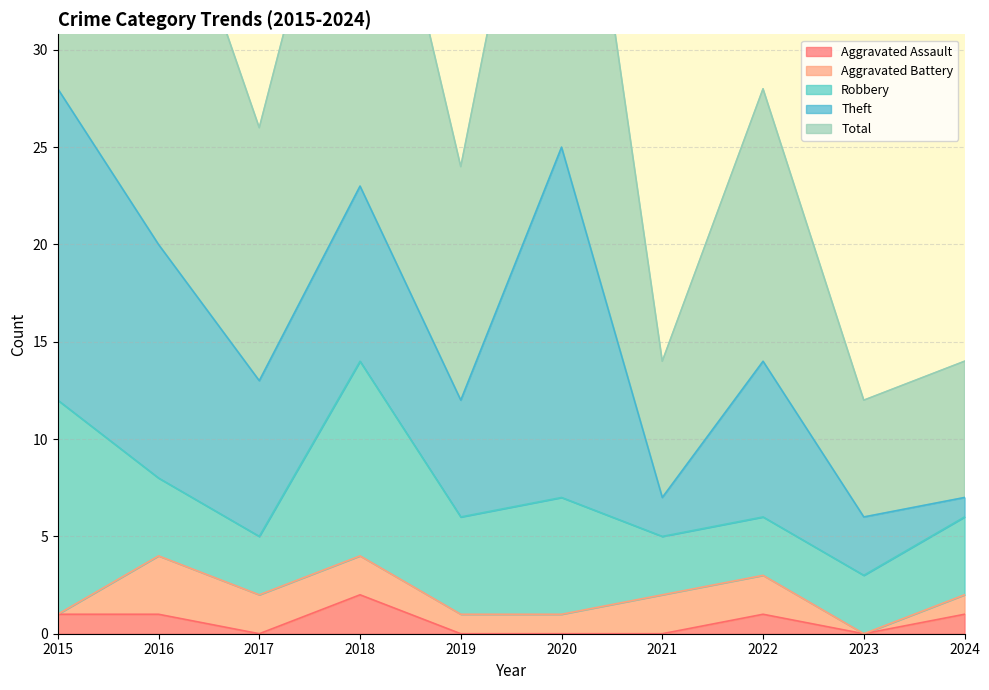

Which category has the highest value in the Aggravated Assault series?

2018